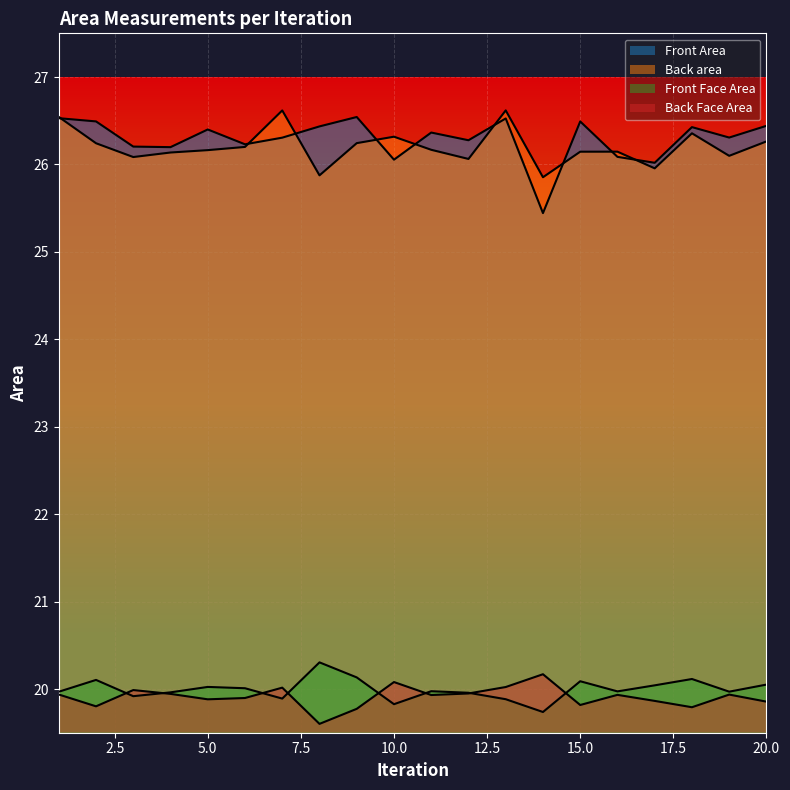

Reading right to left, list all the values displayed in this chart.

Front Area: 20=26.4	19=26.3	18=26.4	17=26.0	16=26.1	15=26.5	14=25.4	13=26.5	12=26.3	11=26.4	10=26.1	9=26.5	8=26.4	7=26.3	6=26.2	5=26.4	4=26.2	3=26.2	2=26.5	1=26.5
Back area: 20=26.3	19=26.1	18=26.4	17=26.0	16=26.1	15=26.1	14=25.9	13=26.6	12=26.1	11=26.2	10=26.3	9=26.2	8=25.9	7=26.6	6=26.2	5=26.2	4=26.1	3=26.1	2=26.2	1=26.5
Front Face Area: 20=20.1	19=20.0	18=20.1	17=20.0	16=20.0	15=20.1	14=19.7	13=19.9	12=20.0	11=20.0	10=19.8	9=20.1	8=20.3	7=19.9	6=20.0	5=20.0	4=20.0	3=19.9	2=20.1	1=20.0
Back Face Area: 20=19.9	19=19.9	18=19.8	17=19.9	16=19.9	15=19.8	14=20.2	13=20.0	12=19.9	11=19.9	10=20.1	9=19.8	8=19.6	7=20.0	6=19.9	5=19.9	4=19.9	3=20.0	2=19.8	1=19.9